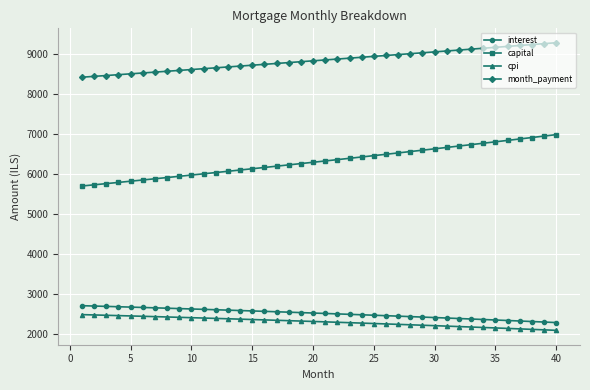

True or false: capital and month_payment intersect in this chart.

False